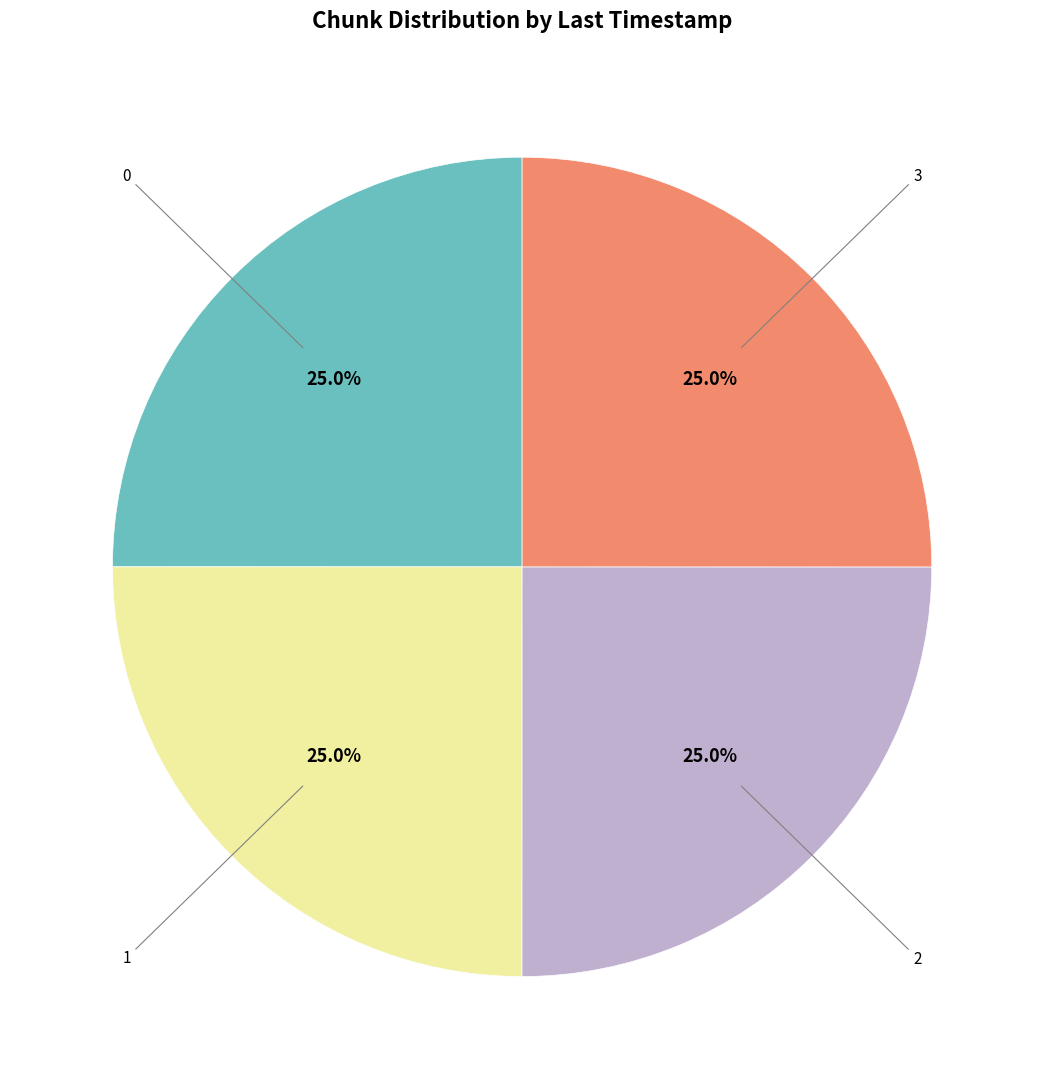

Is there any slice that represents more than half of the pie?

No